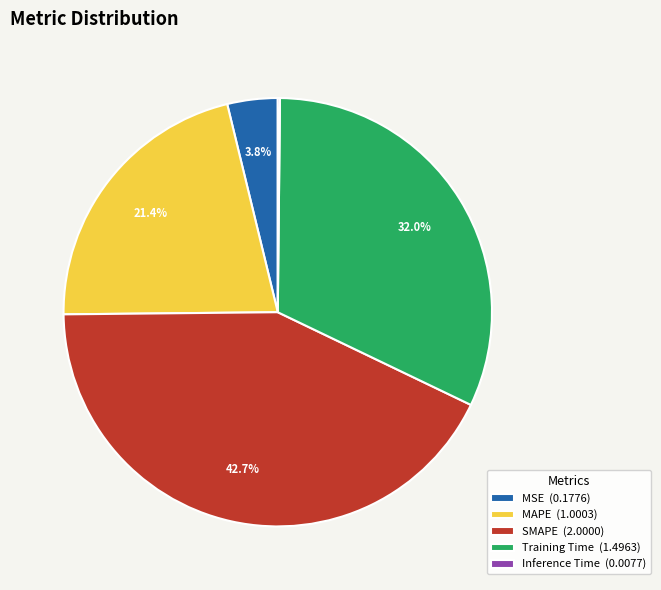

Is there a majority slice in this chart?

No